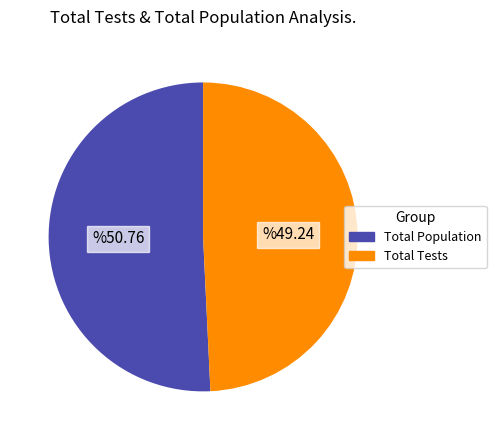

Does any single category account for the majority?

Yes